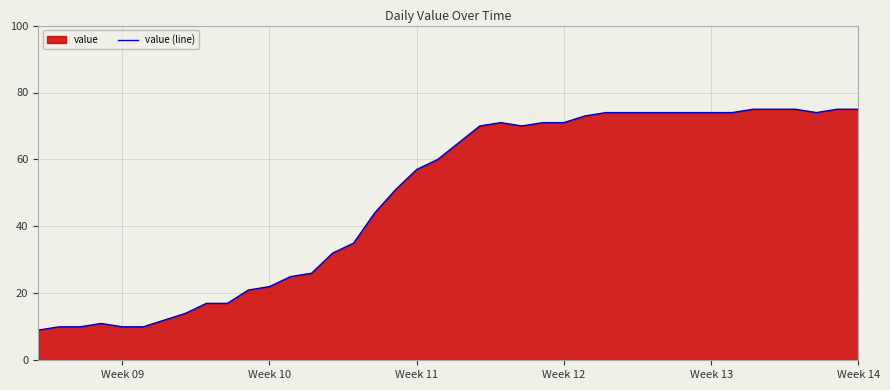

Reading right to left, what are all the values shown in this chart?

75	75	74	75	75	75	74	74	74	74	74	74	74	73	71	71	70	71	70	65	60	57	51	44	35	32	26	25	22	21	17	17	14	12	10	10	11	10	10	9